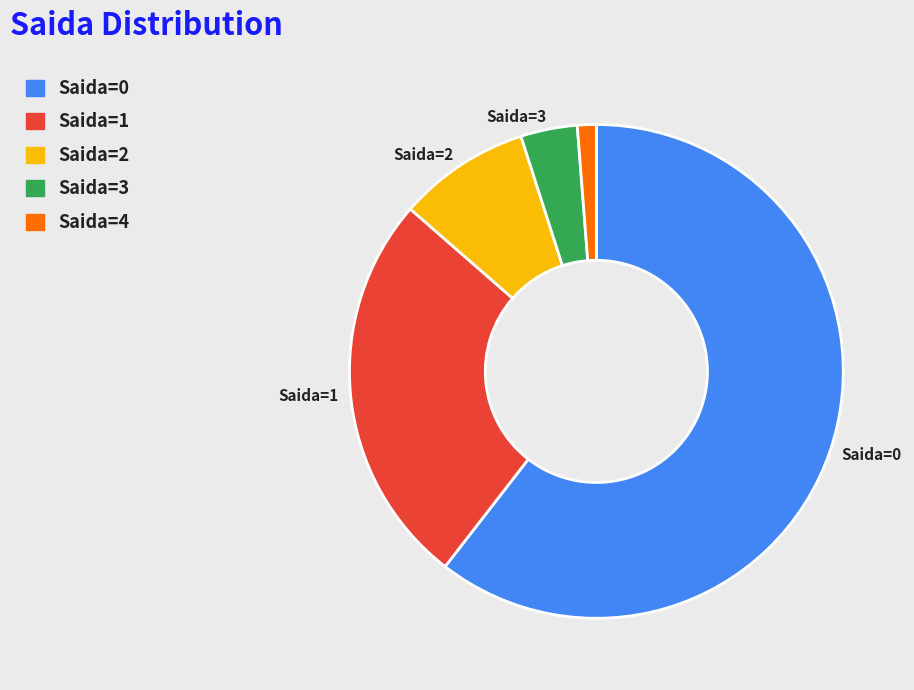

Approximately how many times larger is the value at Saida=1 compared to Saida=4?

21.0